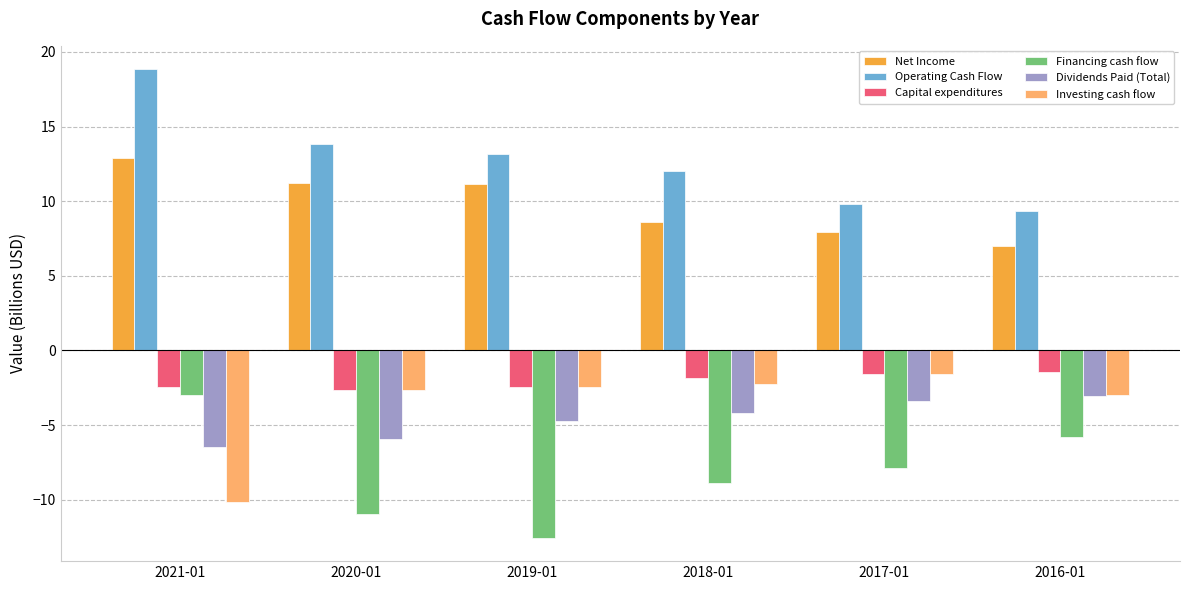

How many categories are shown in the chart?

6